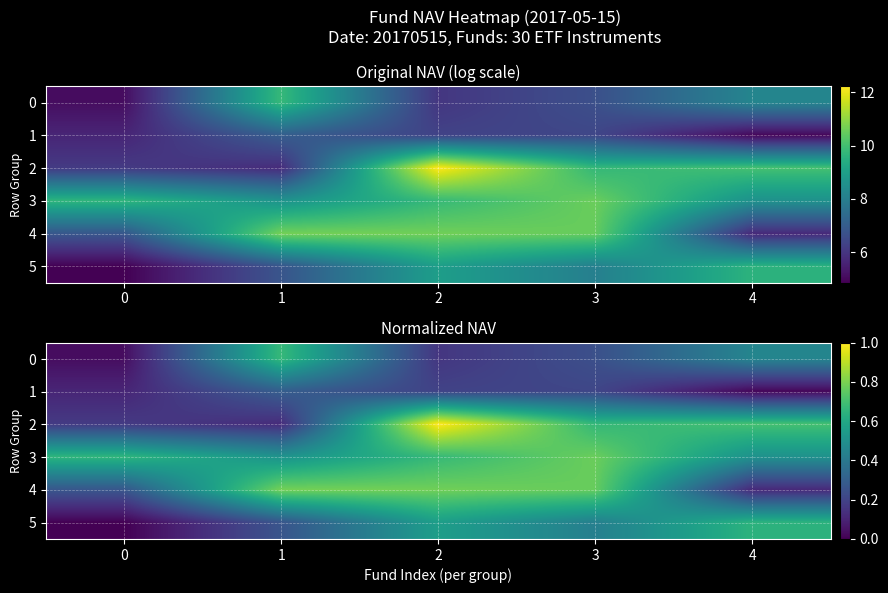

Count the number of data series in this chart.

6